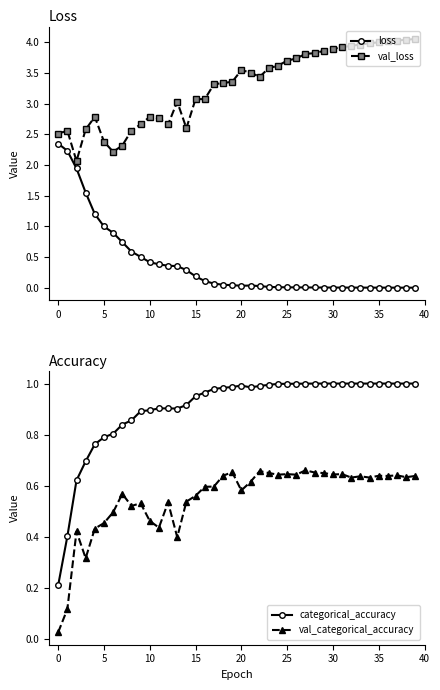

What is the minimum value for val_loss?

2.1